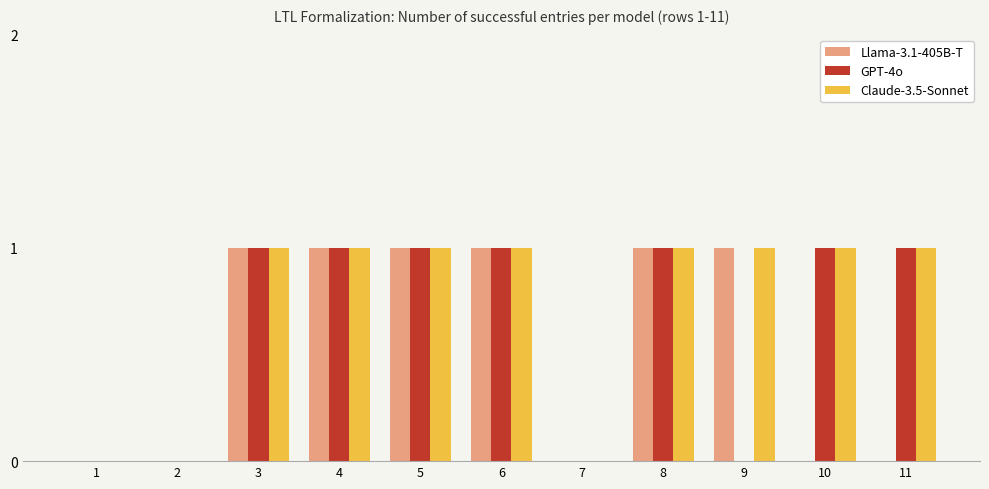

Is the value of Llama-3.1-405B-T at 1 greater than the value of Claude-3.5-Sonnet at 11?

No